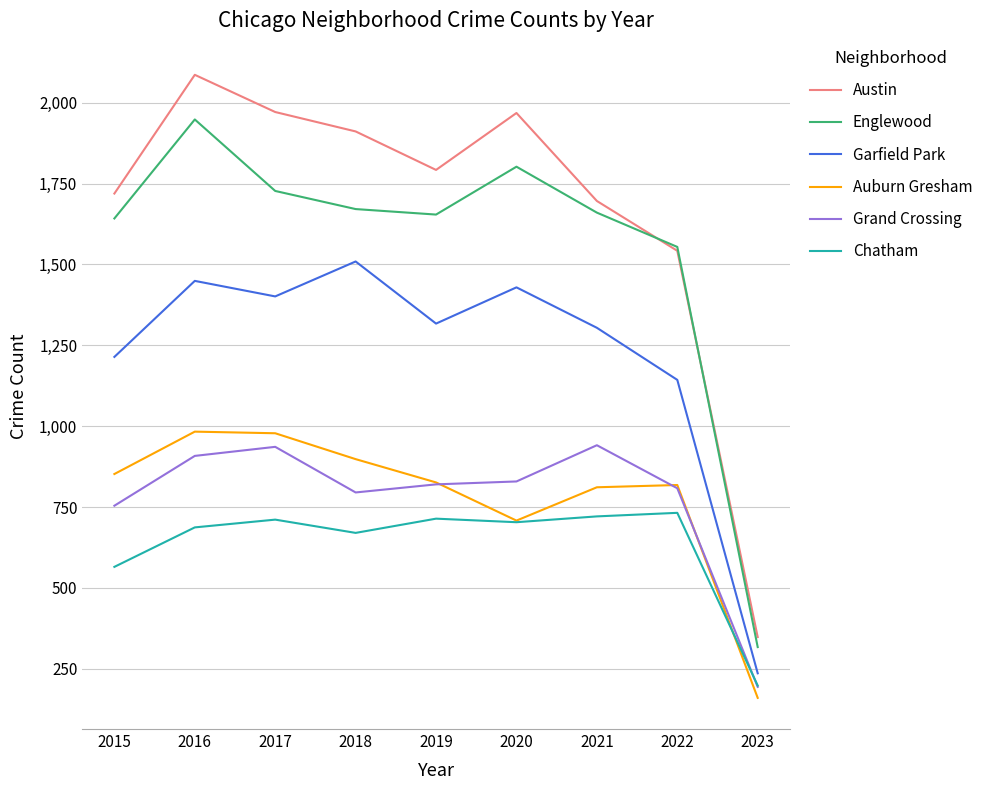

Where is Auburn Gresham nearest to the value 571?

2020